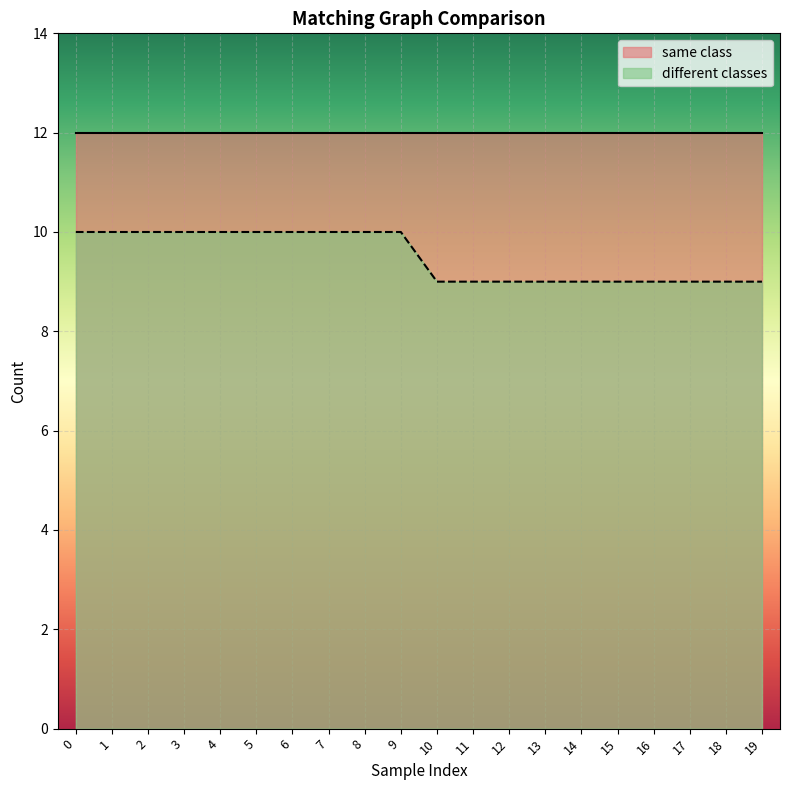

What is the sum of all values?

190